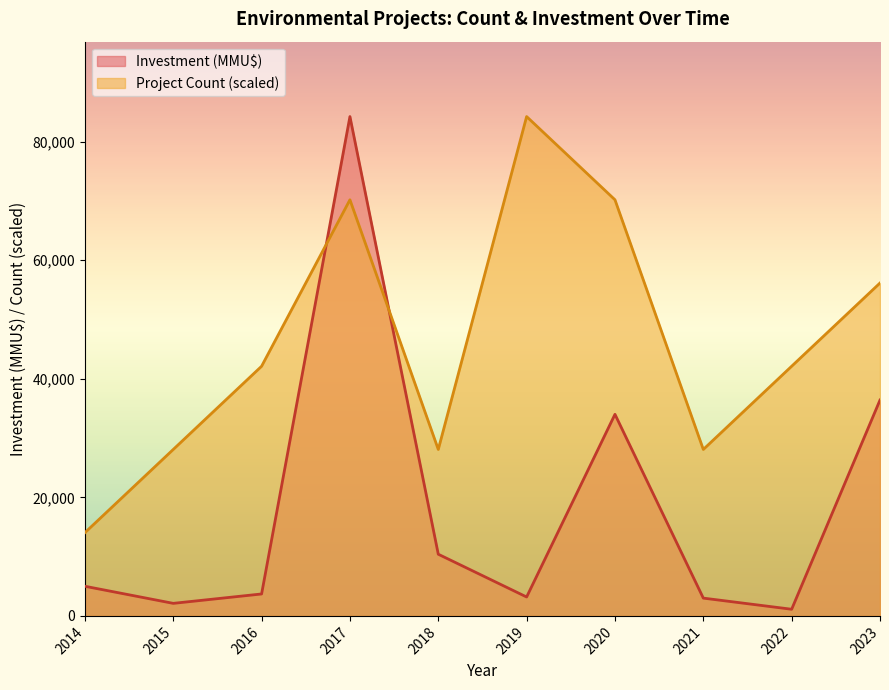

In Project Count, how many points are lower than both neighbors (excluding endpoints)?

2